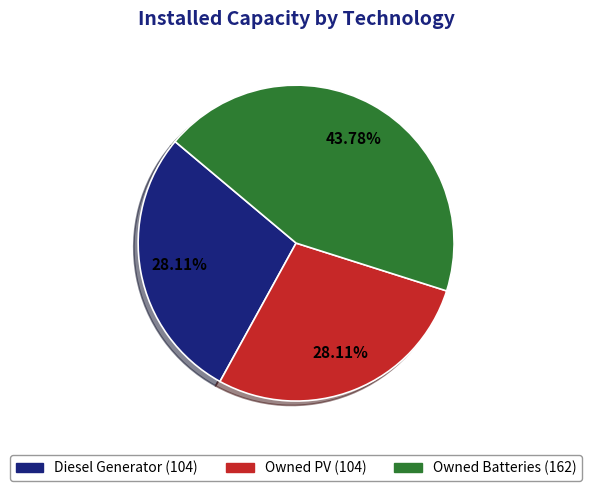

To the nearest percent, what percentage of the pie is Owned Batteries?

44%